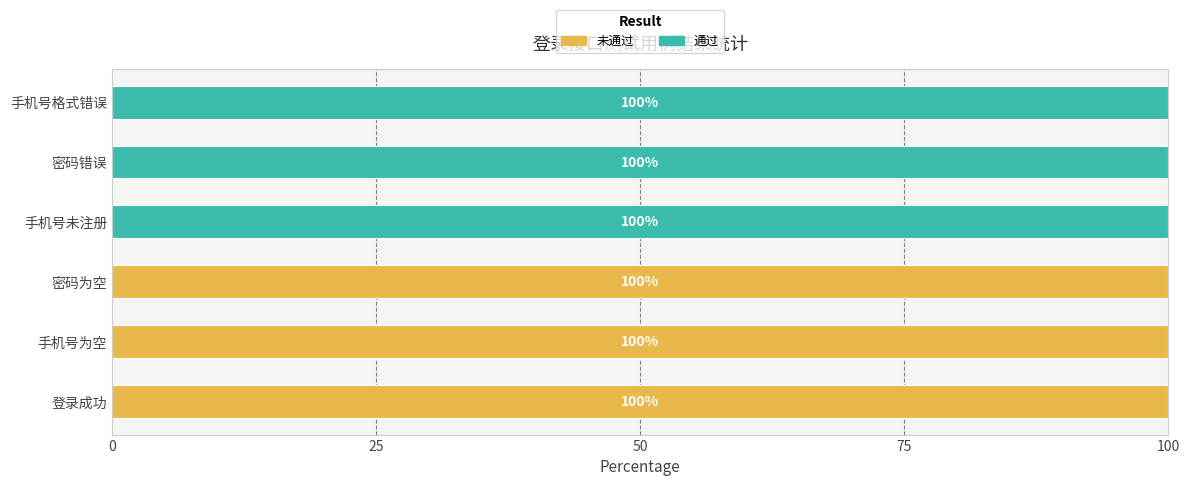

What is the total value across all series at 密码为空?

100